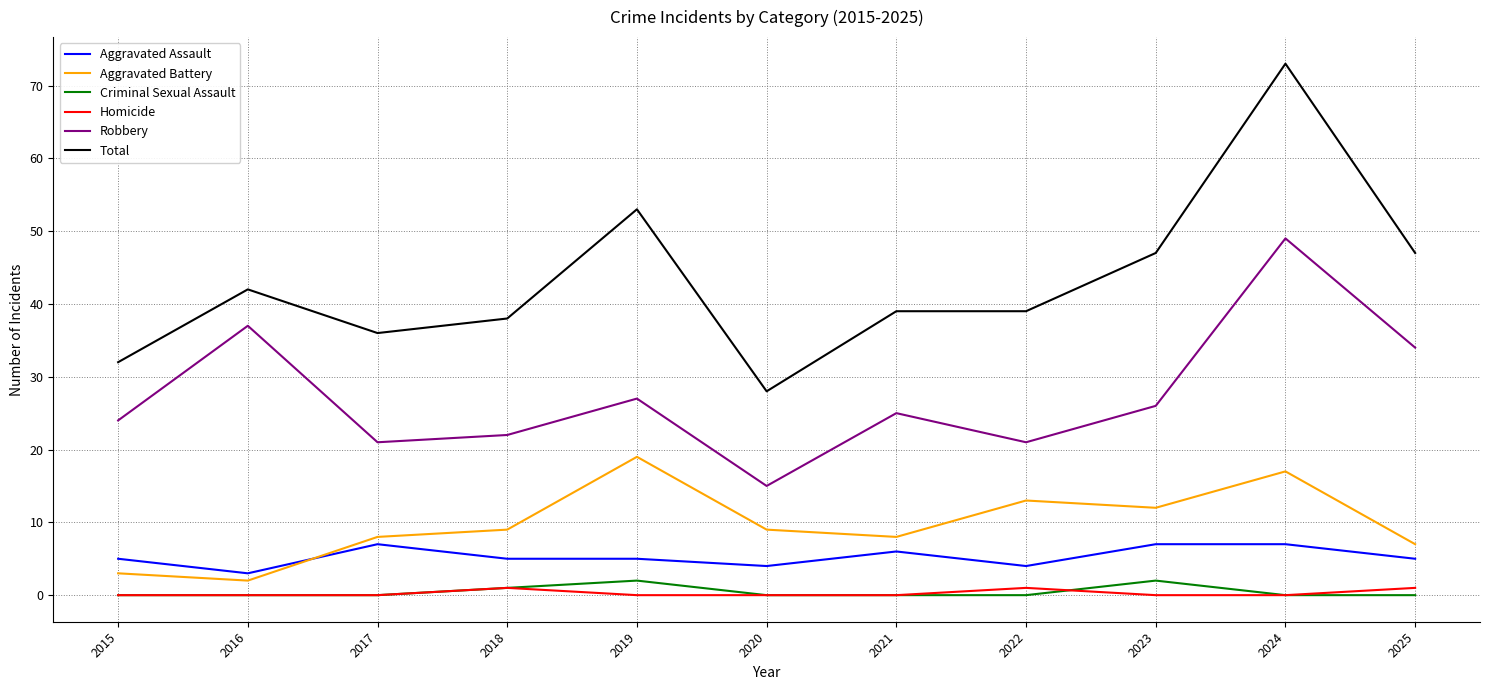

True or false: Aggravated Battery has more than 2 points higher than both neighbors.

True